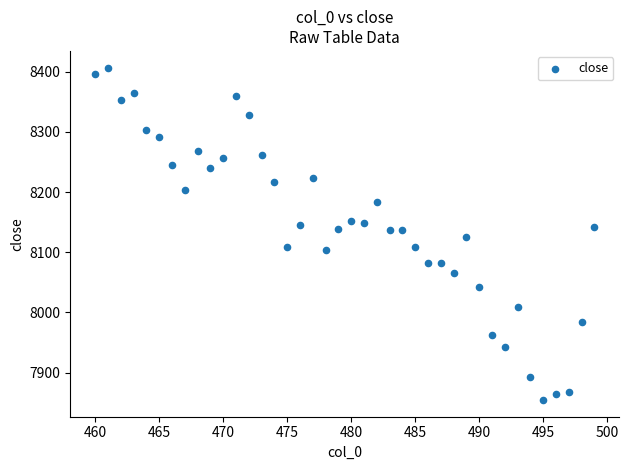

What is the range of X values (max minus min)?

39.0